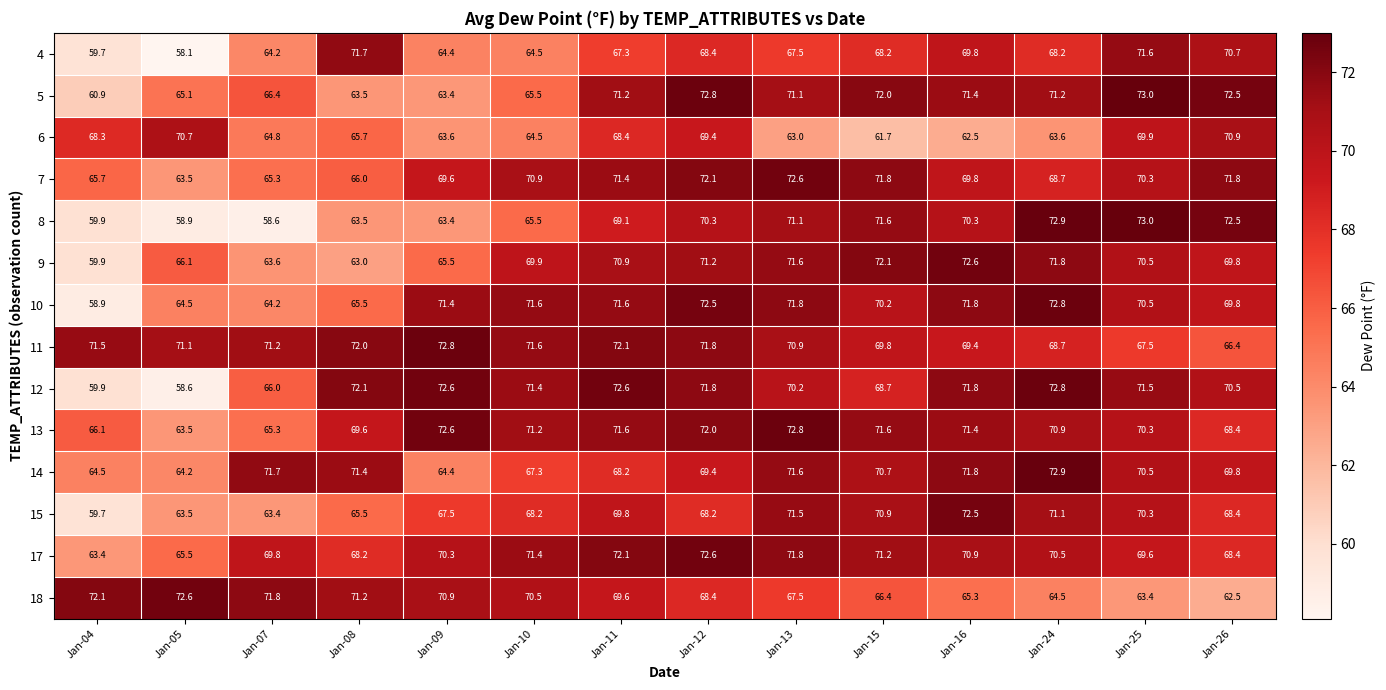

What is the average value of the 9 series?

68.5